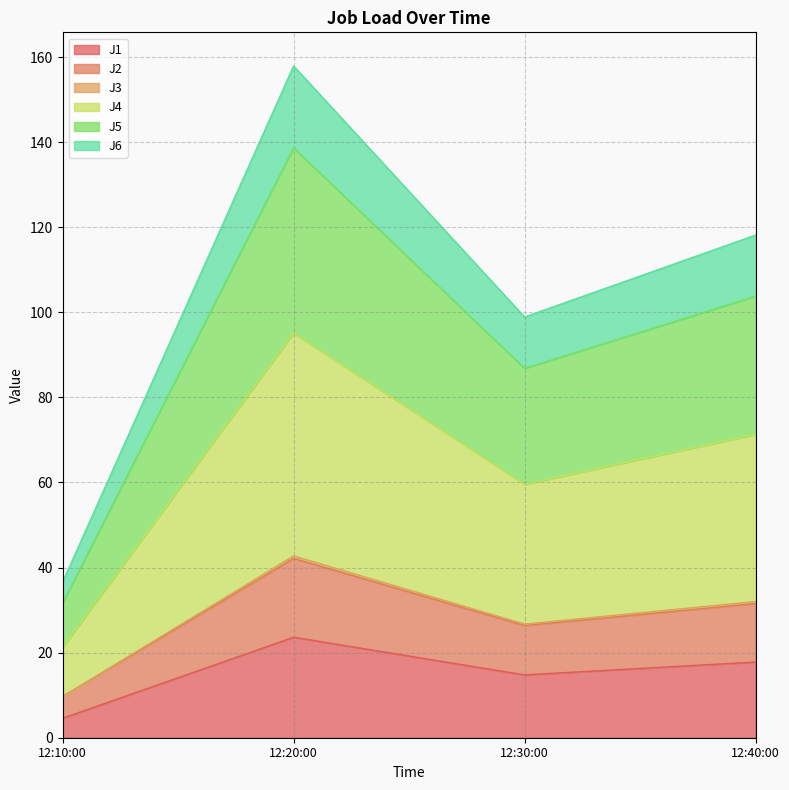

What is the highest value of the J1 series?

23.6